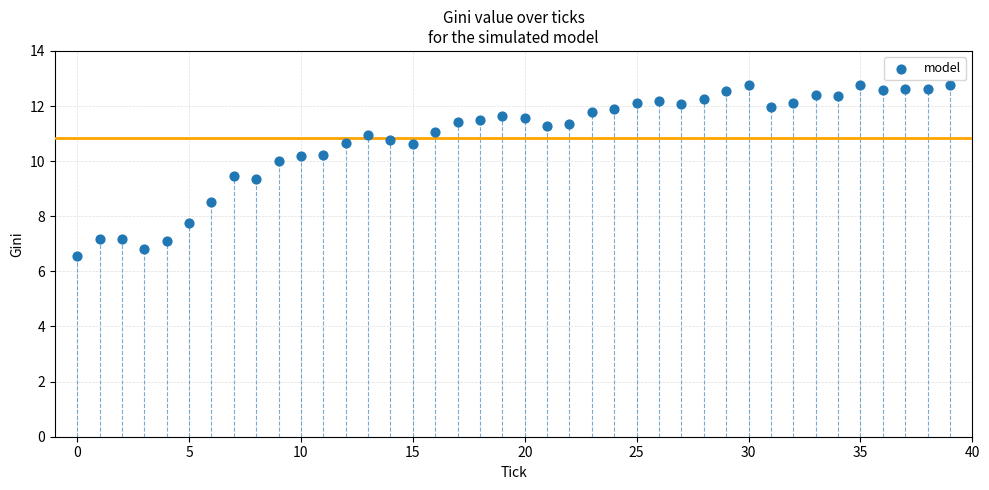

What is the range of Y values (max minus min)?

6.2